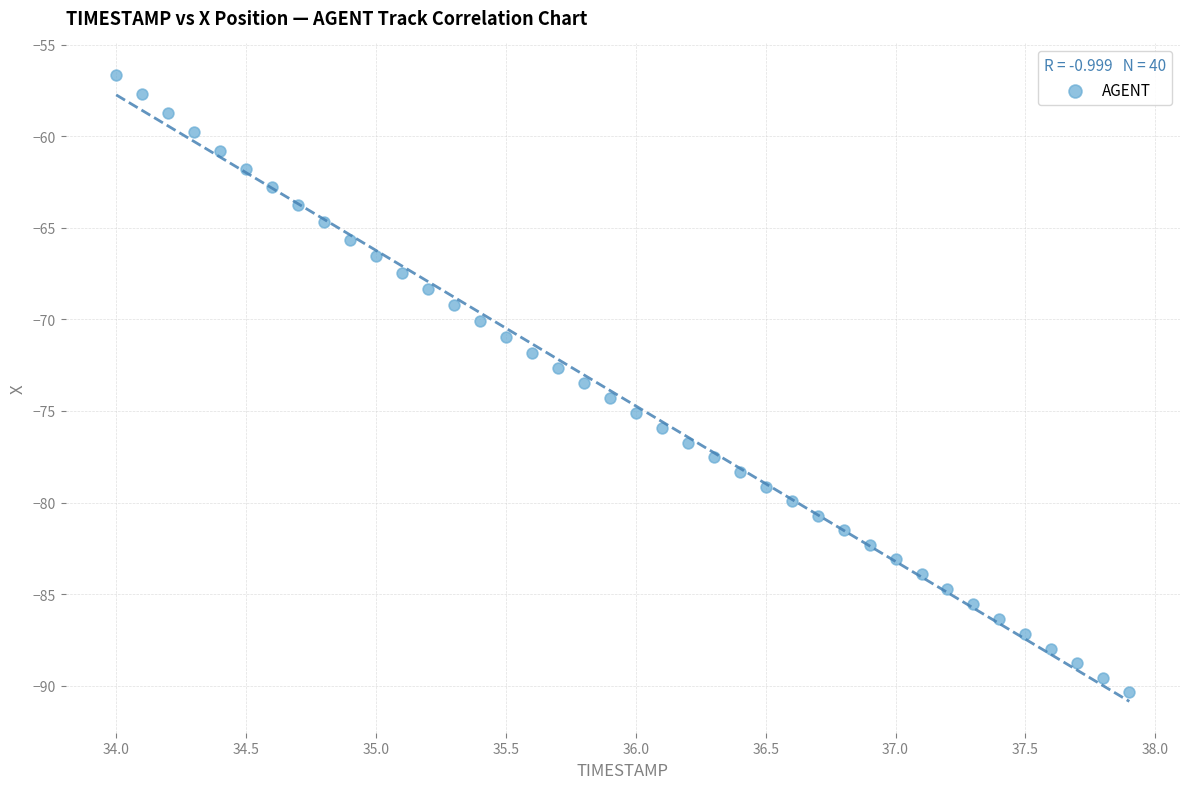

What is the range of Y values (max minus min)?

33.7